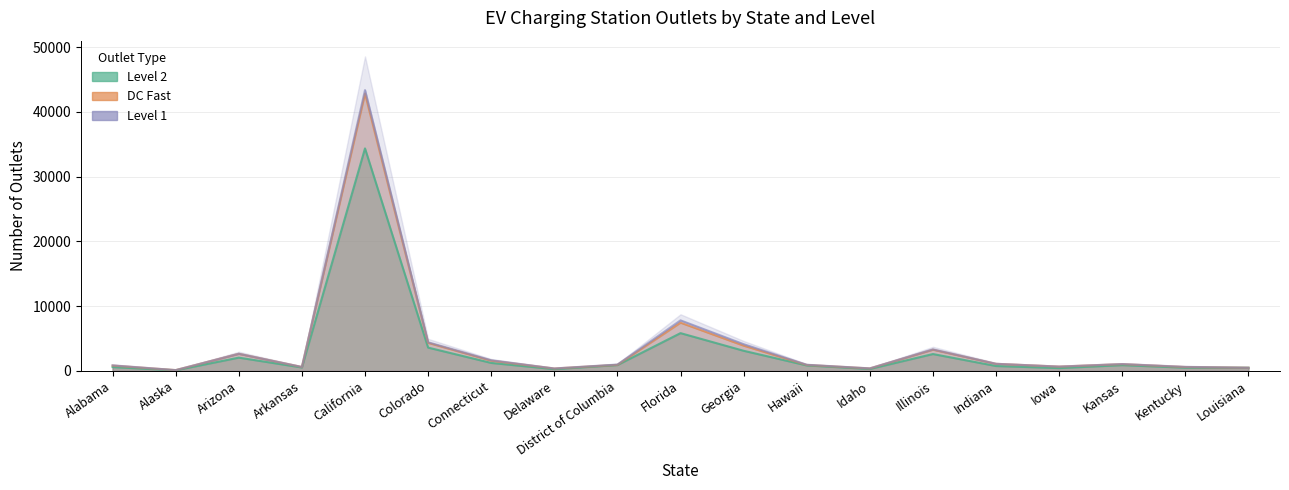

Where is the first local minimum for DC Fast?

Alaska